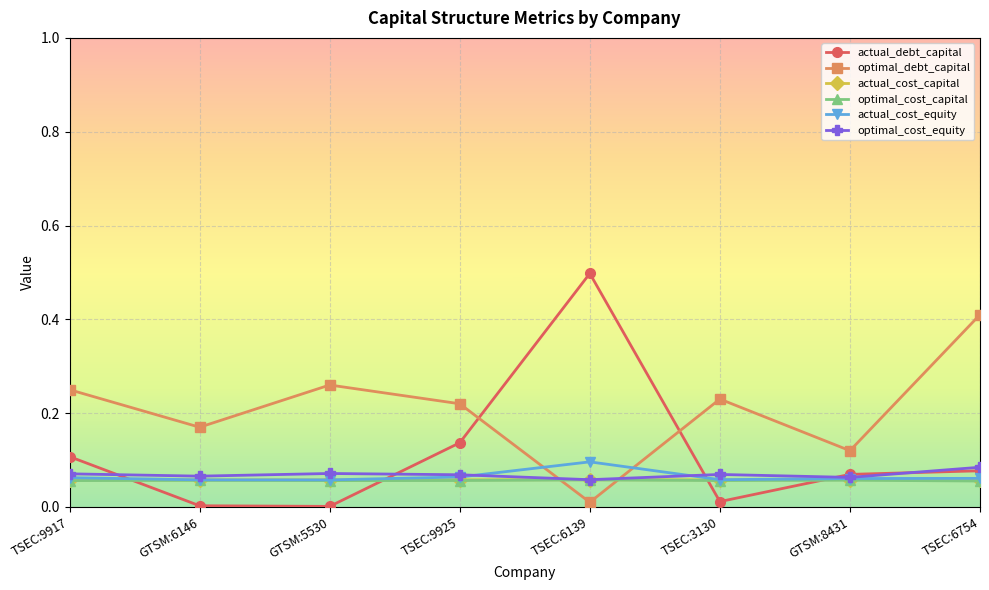

Which series has the largest range (max minus min)?

actual_debt_capital